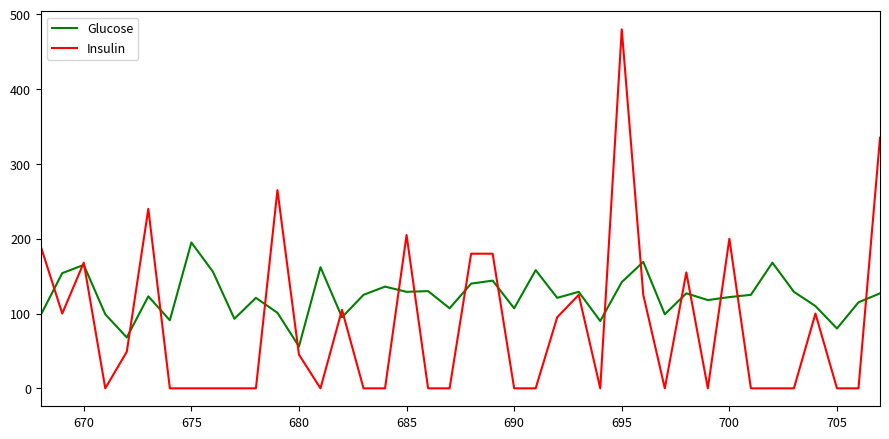

Which series has the largest total across all categories?

Glucose